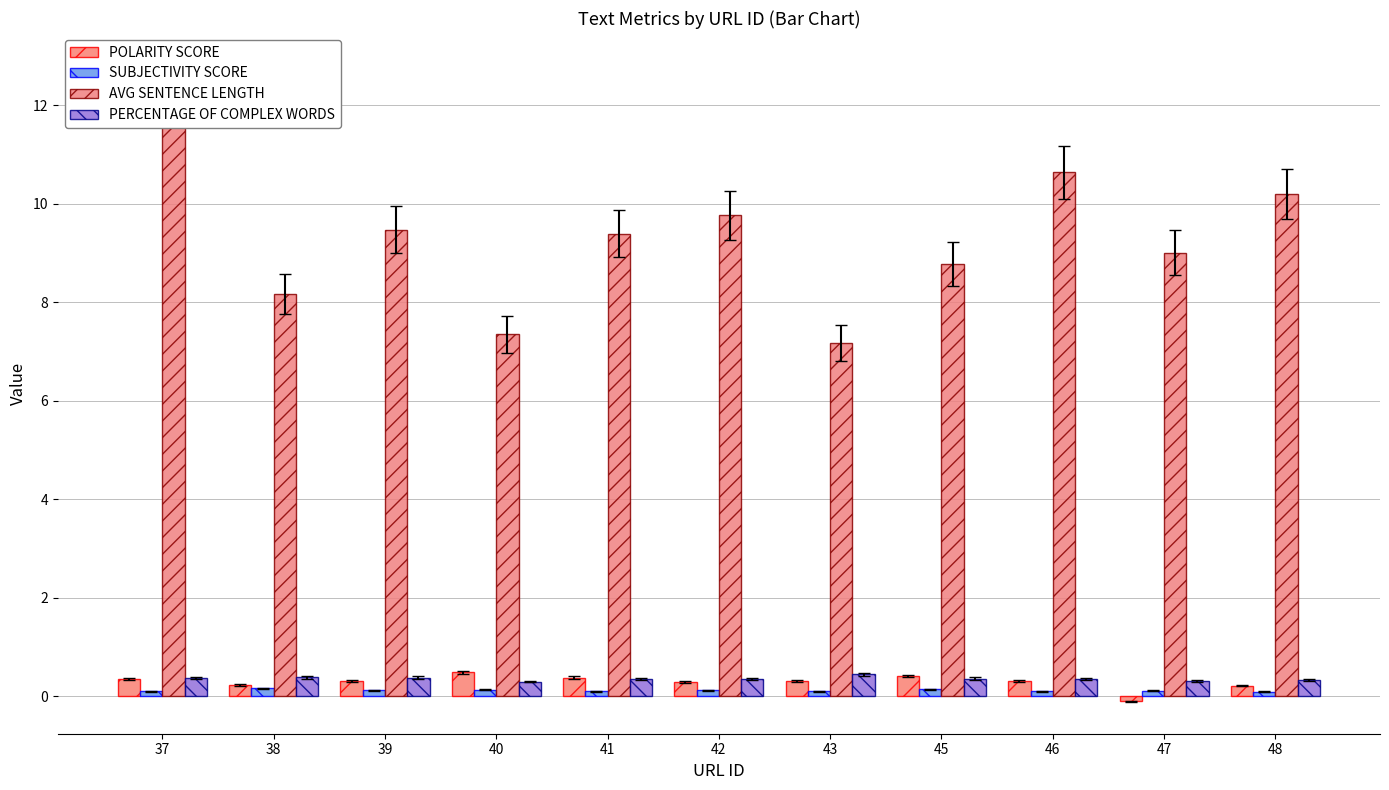

Reading left to right, list all the values displayed in this chart.

POLARITY SCORE: 37=0.3	38=0.2	39=0.3	40=0.5	41=0.4	42=0.3	43=0.3	45=0.4	46=0.3	47=-0.1	48=0.2
SUBJECTIVITY SCORE: 37=0.1	38=0.2	39=0.1	40=0.1	41=0.1	42=0.1	43=0.1	45=0.1	46=0.1	47=0.1	48=0.1
AVG SENTENCE LENGTH: 37=12.2	38=8.2	39=9.5	40=7.3	41=9.4	42=9.8	43=7.2	45=8.8	46=10.6	47=9.0	48=10.2
PERCENTAGE OF COMPLEX WORDS: 37=0.4	38=0.4	39=0.4	40=0.3	41=0.4	42=0.3	43=0.4	45=0.4	46=0.3	47=0.3	48=0.3